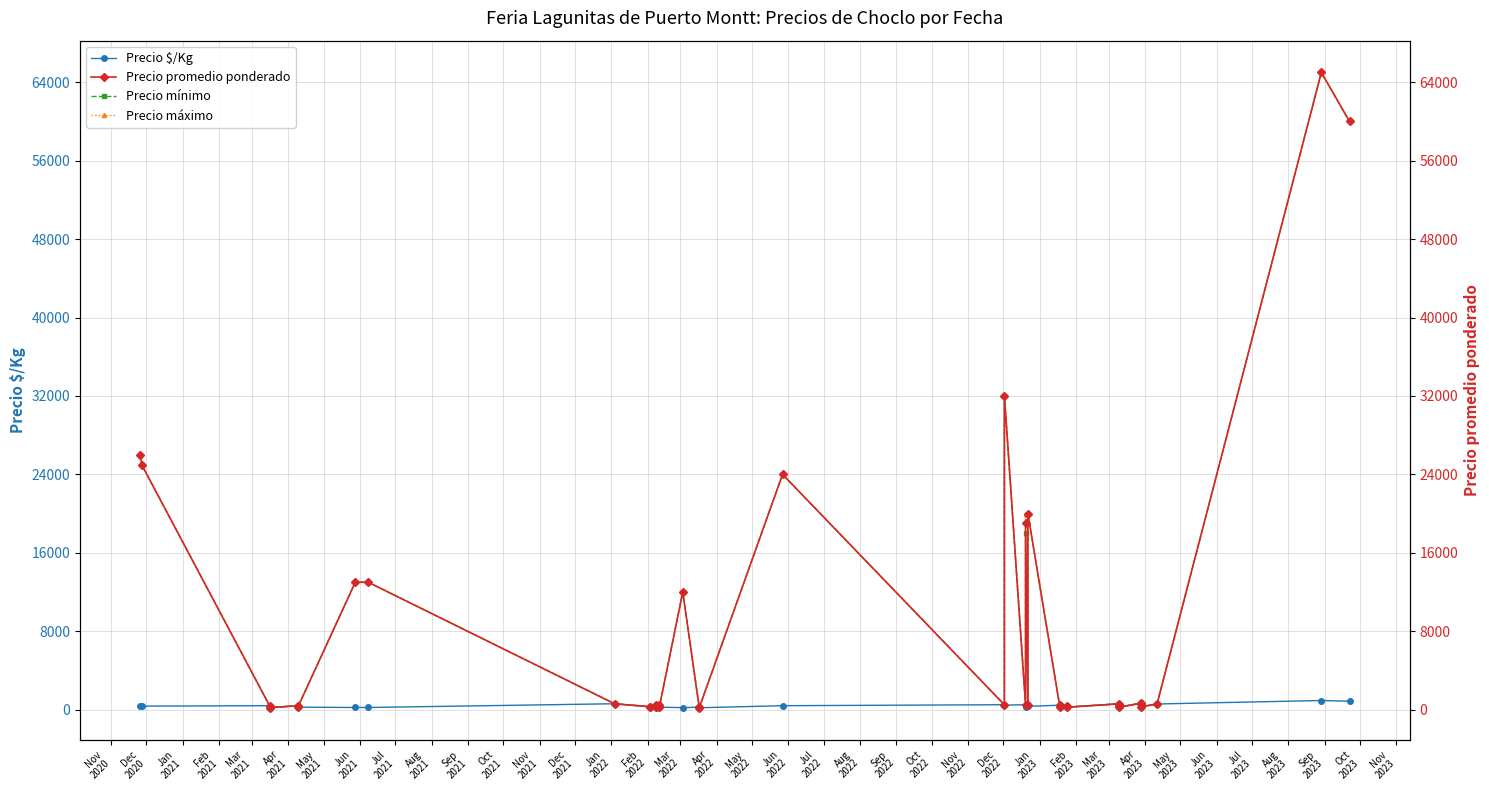

Which series has the largest total across all categories?

Precio máximo